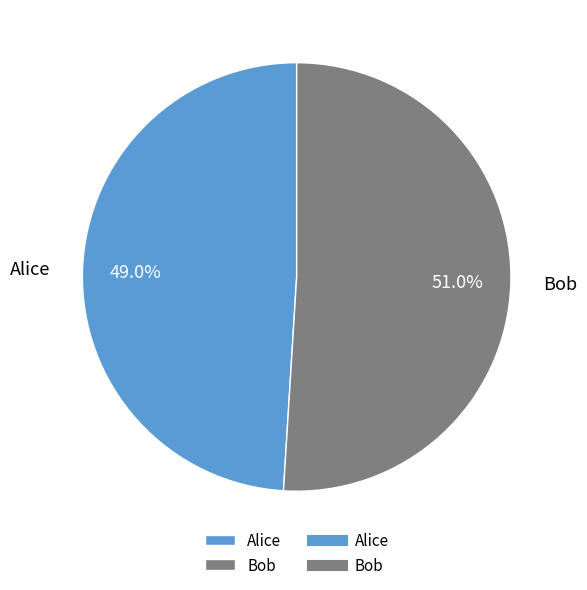

What is the ratio of the value at Bob to the value at Alice?

1.0